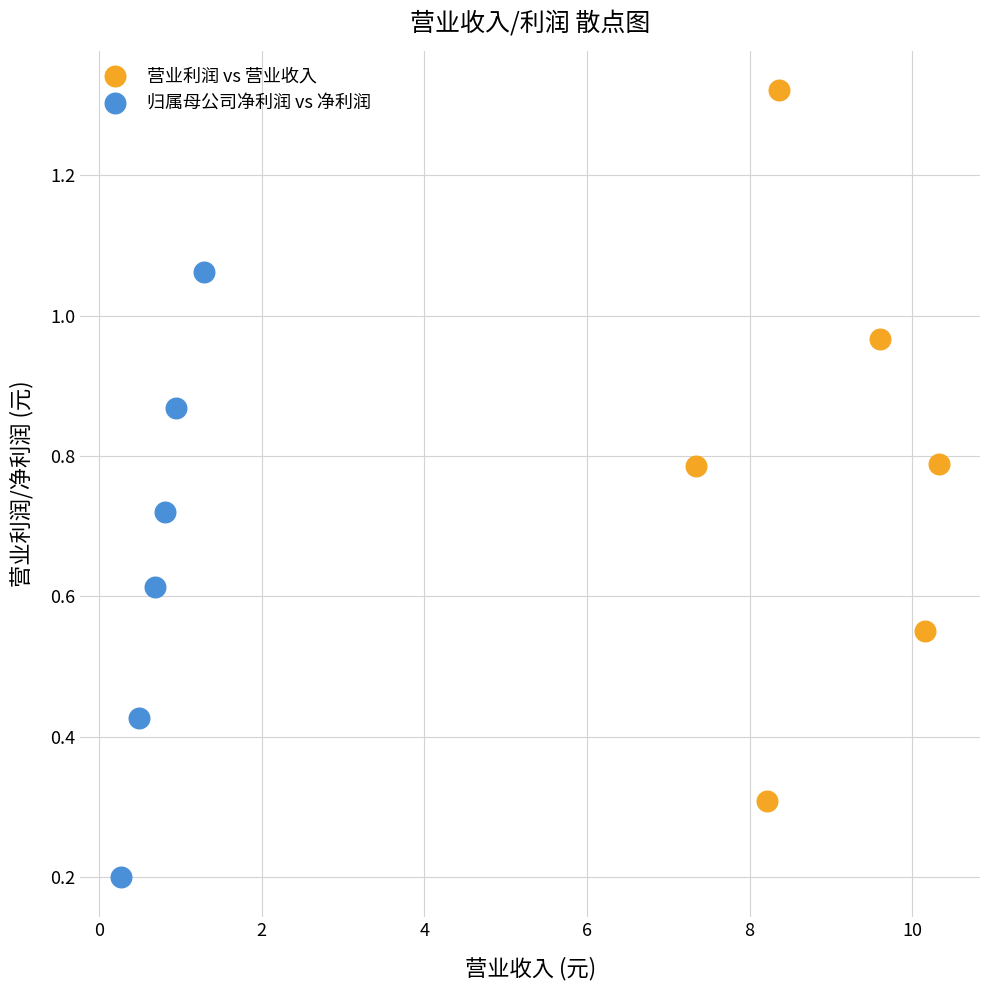

Which series has the widest spread of Y values?

营业利润 vs 营业收入